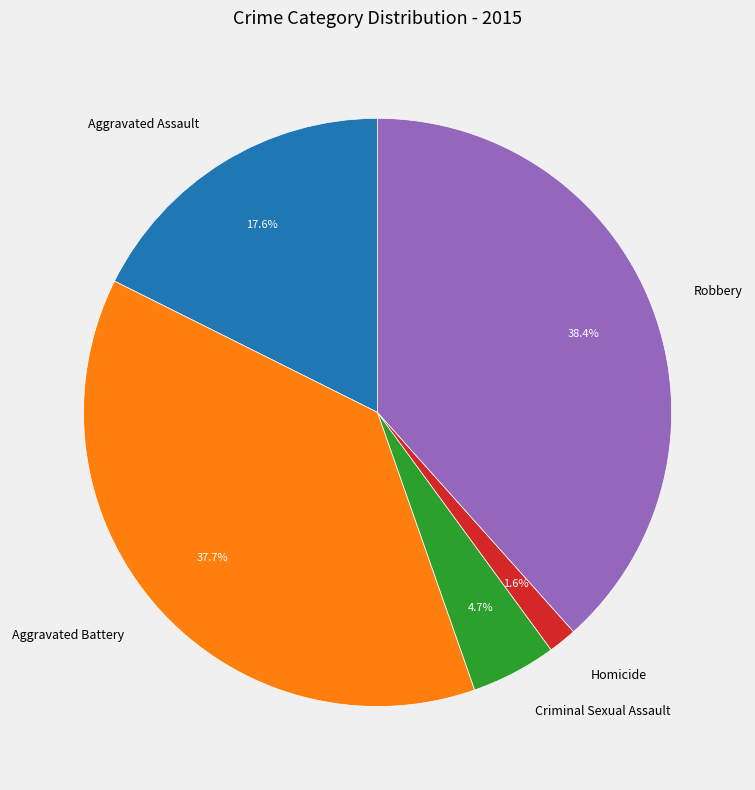

What percentage is NOT represented by Aggravated Assault?

82.4%